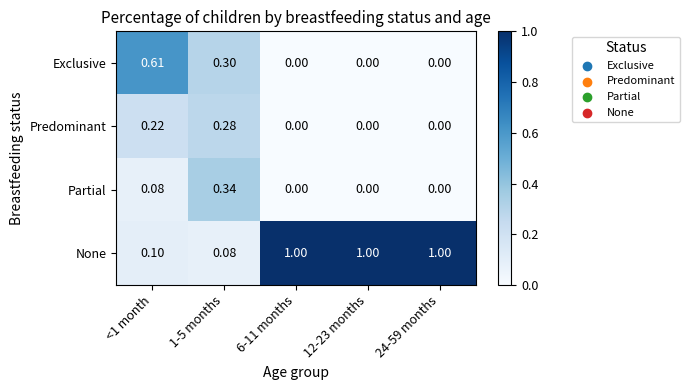

Which series has the largest range (max minus min)?

None